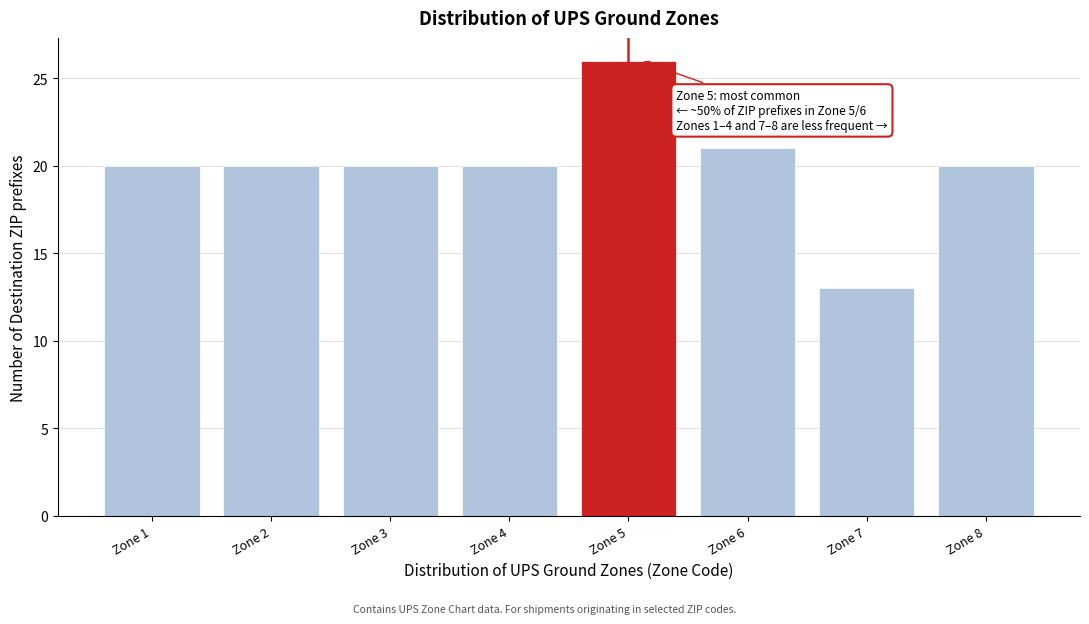

Reading right to left, list all the values displayed in this chart.

Zone 8=20	Zone 7=13	Zone 6=21	Zone 5=26	Zone 4=20	Zone 3=20	Zone 2=20	Zone 1=20